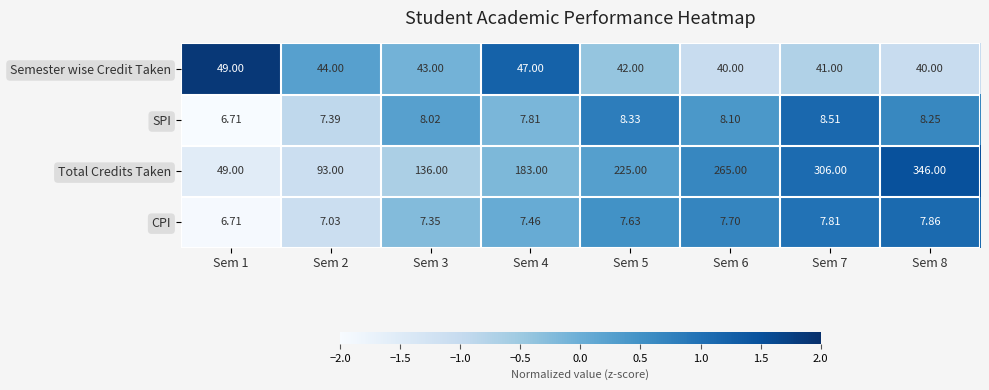

At Sem 7, list the series in order from largest to smallest.

Total Credits Taken, Semester wise Credit Taken, SPI, CPI